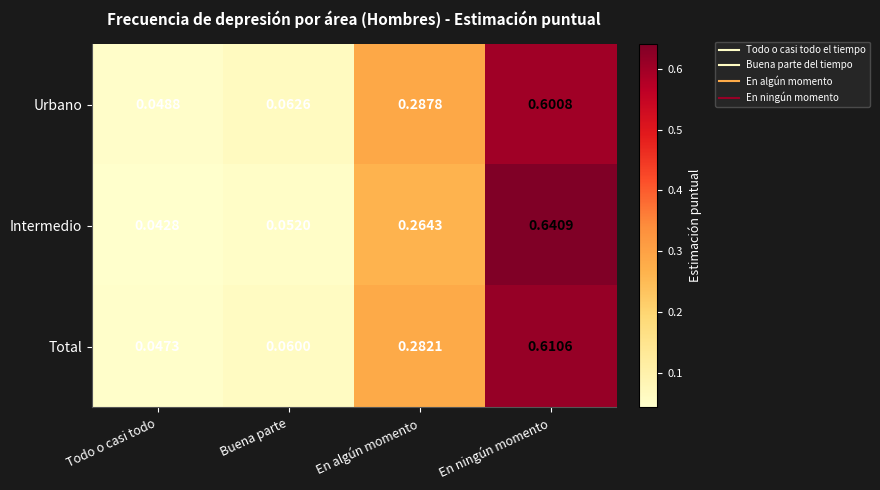

At En ningún momento, list the series in order from largest to smallest.

Intermedio, Total, Urbano